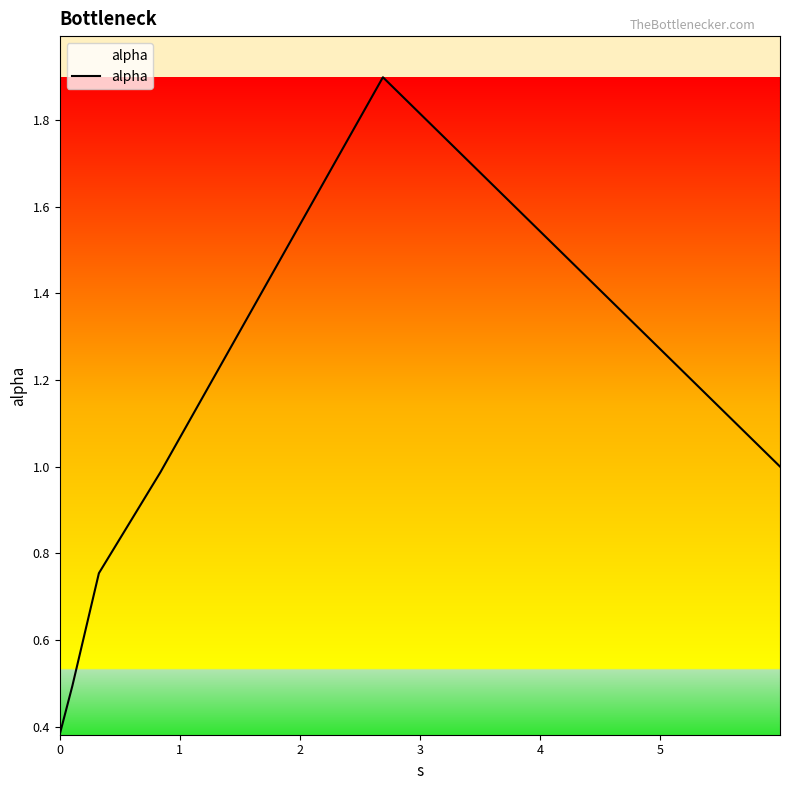

What is the average value?

0.9